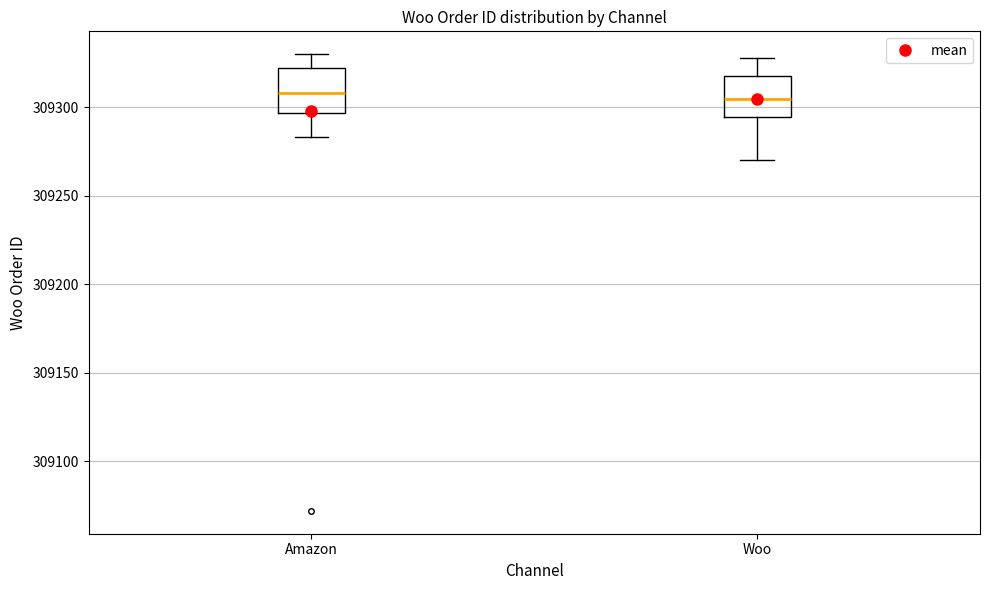

Where is the lower edge of the box for Amazon on the y-axis? The values are not printed on the chart, so give them approximately, as read against the axis.

309295